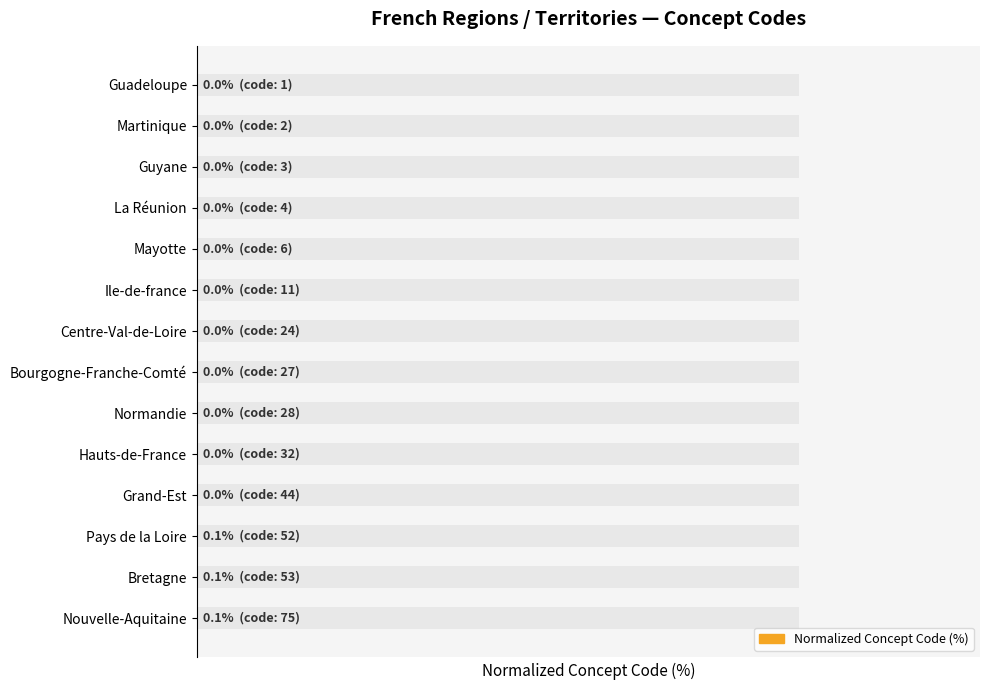

What is the maximum value shown in the chart?

0.1